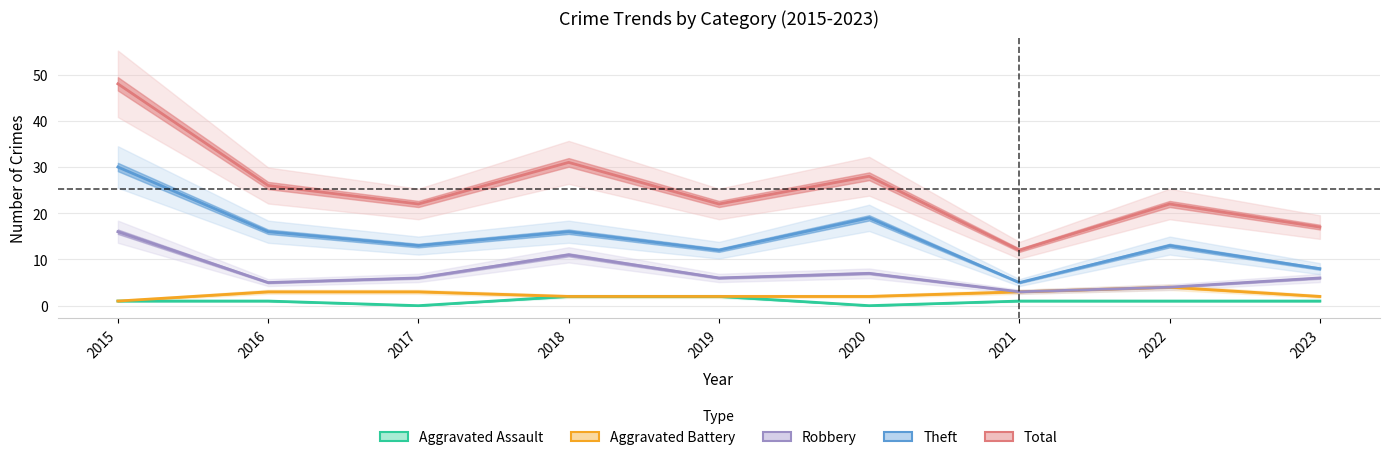

What is the value of the Total point at the 7th from the left?

12